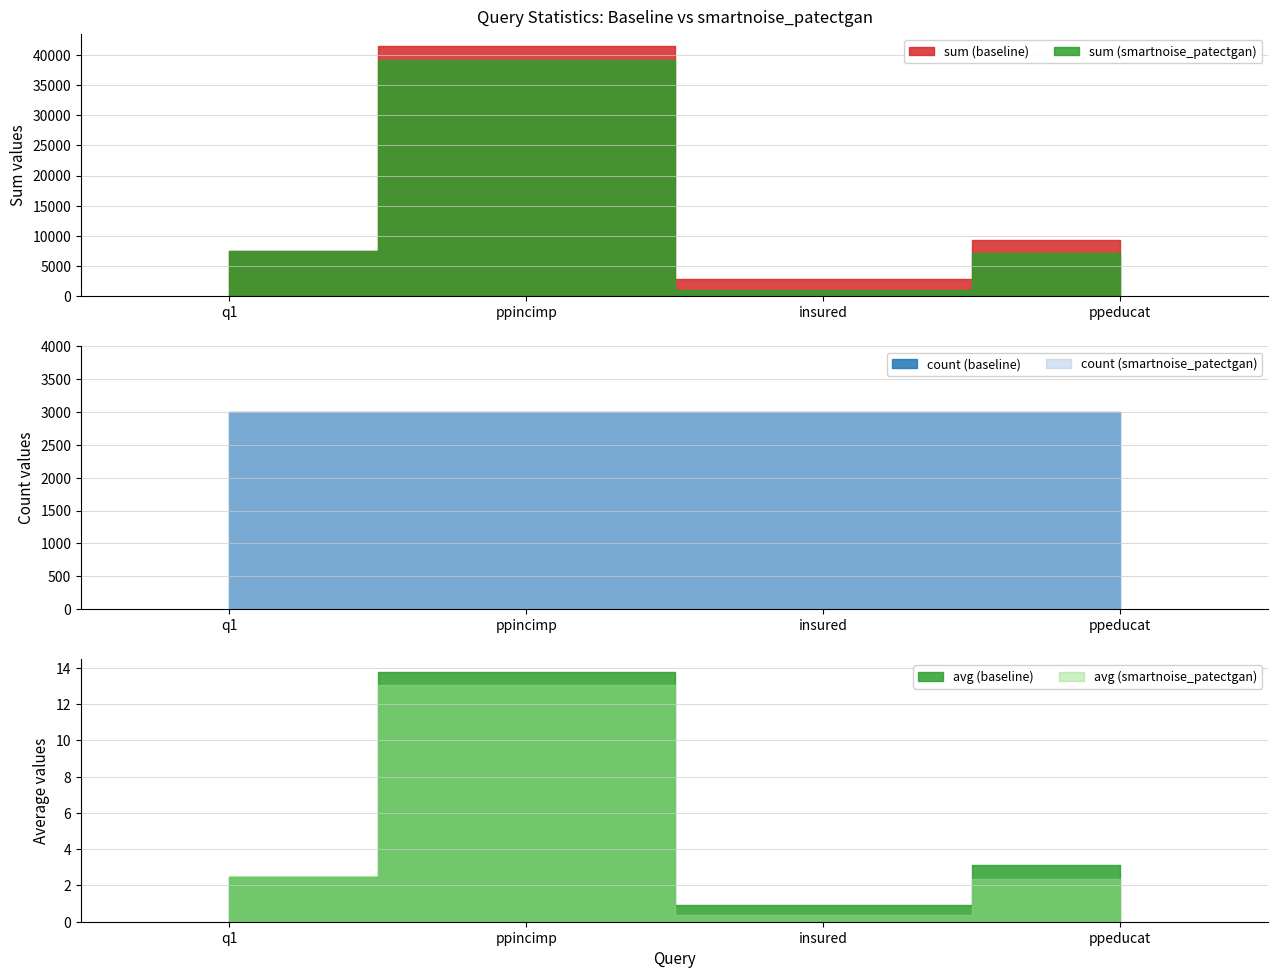

What is the label of the 2nd point from the left?

ppincimp